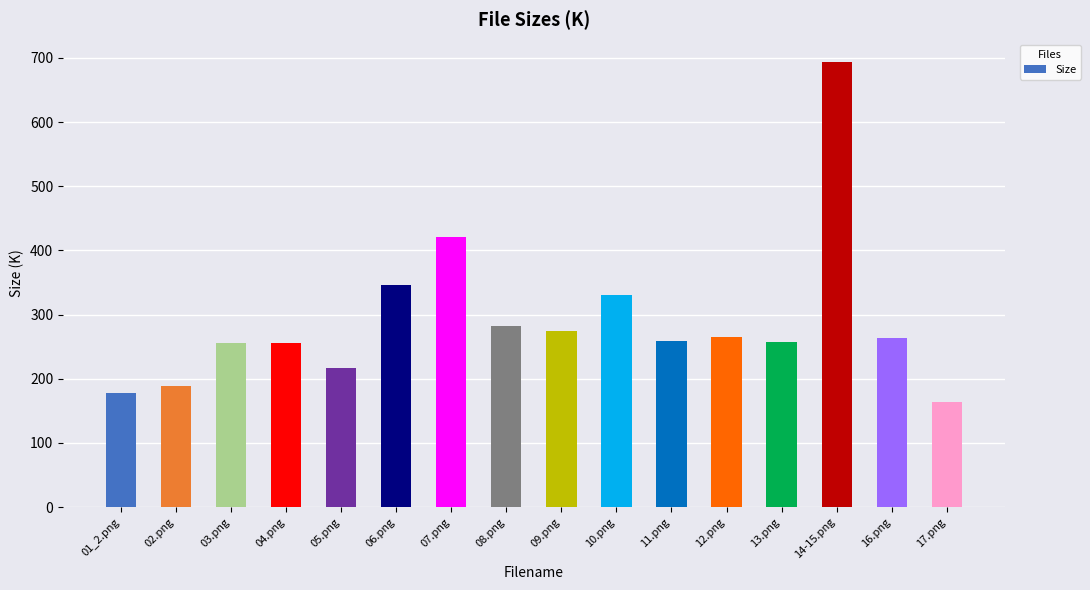

How many bars are there in total?

16